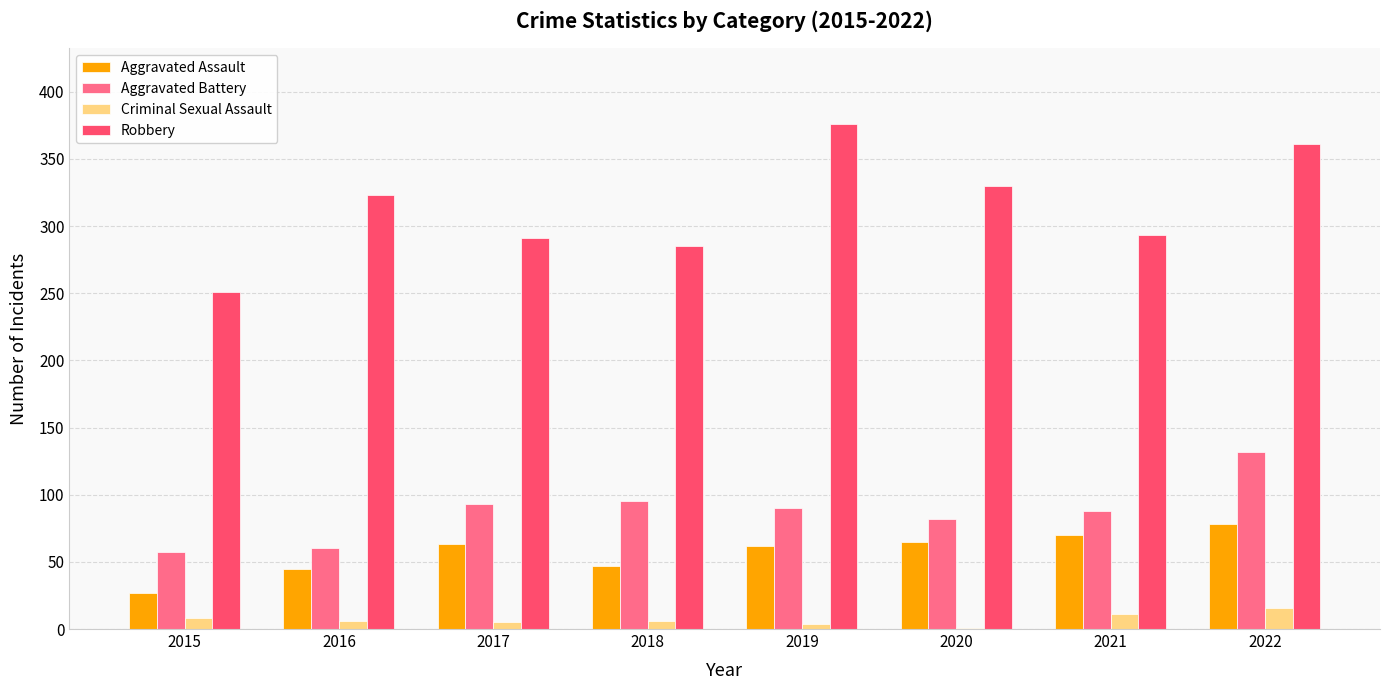

The value of Aggravated Battery at 2018 is 53. True or false?

False